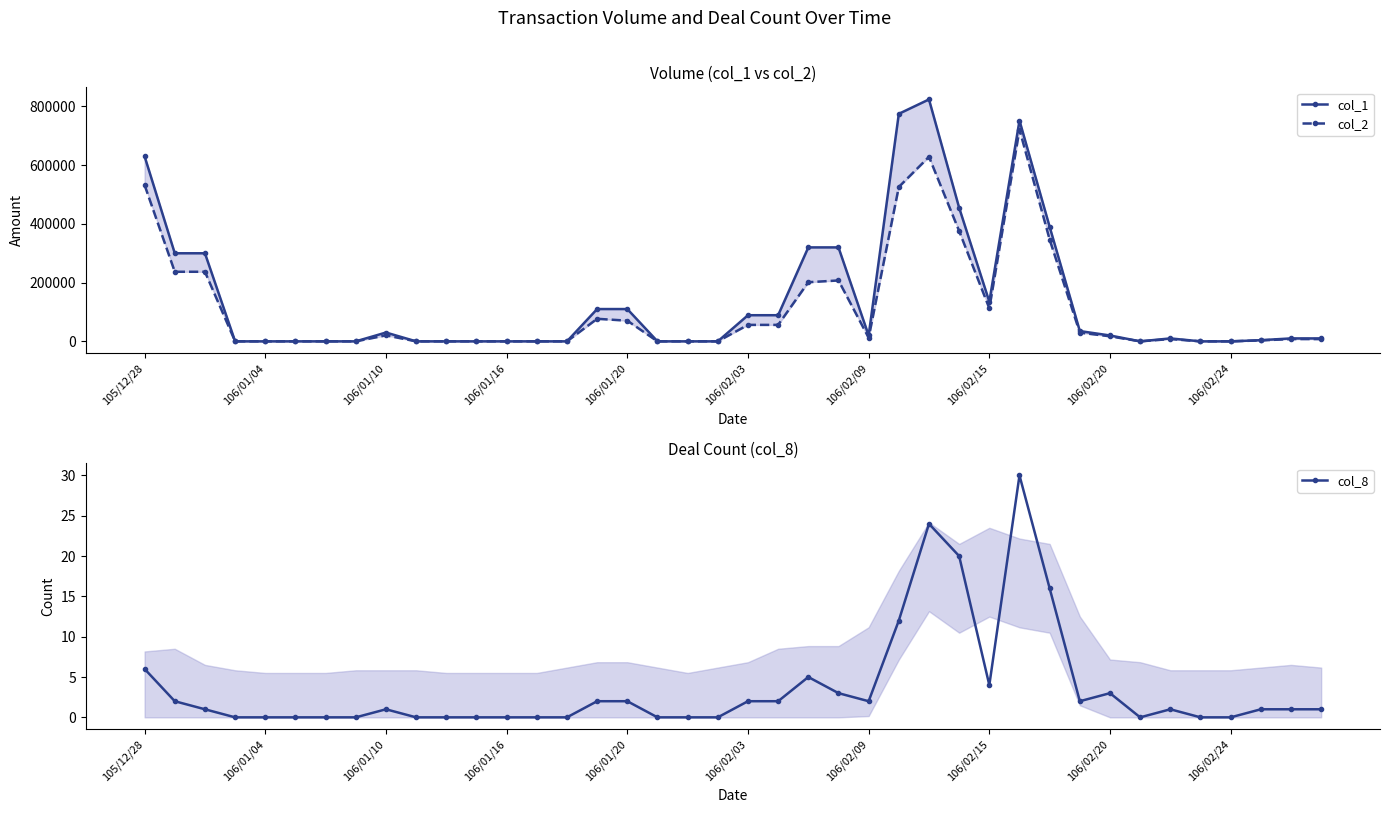

How many series are shown in this chart?

3